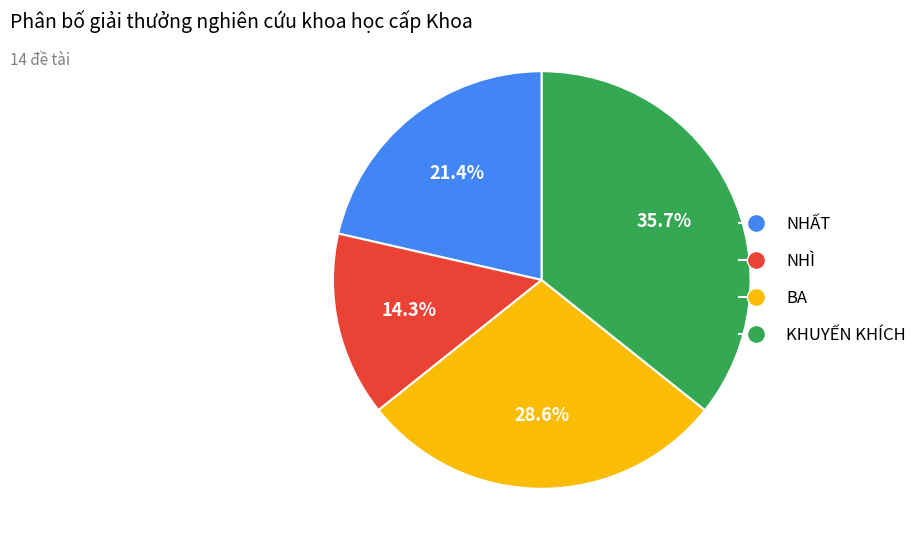

Rank the categories by value from lowest to highest.

NHÌ, NHẤT, BA, KHUYẾN KHÍCH